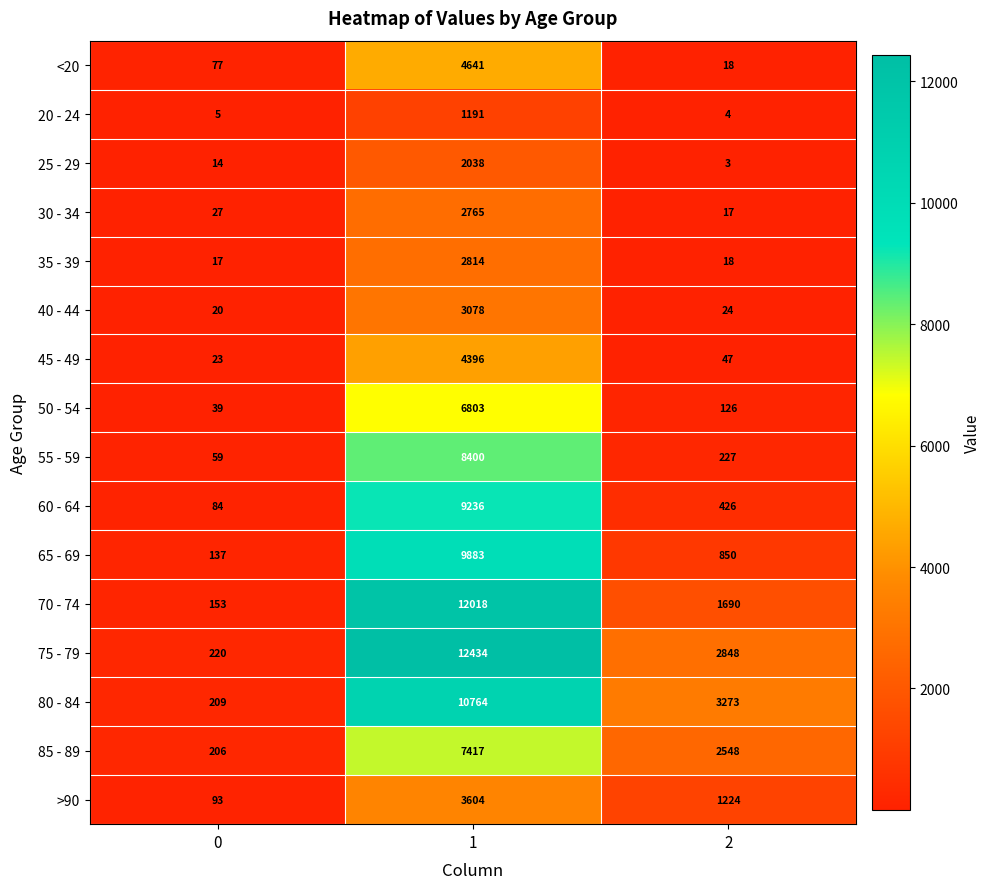

At 0, list the series in order from largest to smallest.

75 - 79, 80 - 84, 85 - 89, 70 - 74, 65 - 69, >90, 60 - 64, <20, 55 - 59, 50 - 54, 30 - 34, 45 - 49, 40 - 44, 35 - 39, 25 - 29, 20 - 24